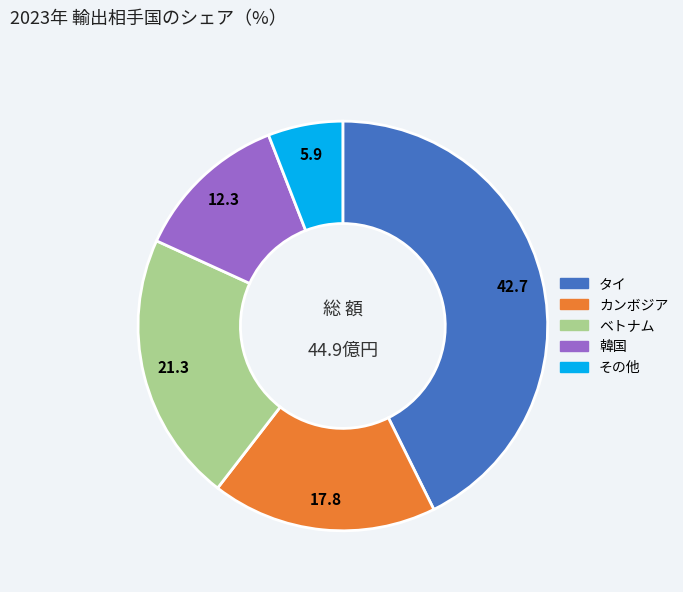

Is there a majority slice in this chart?

No